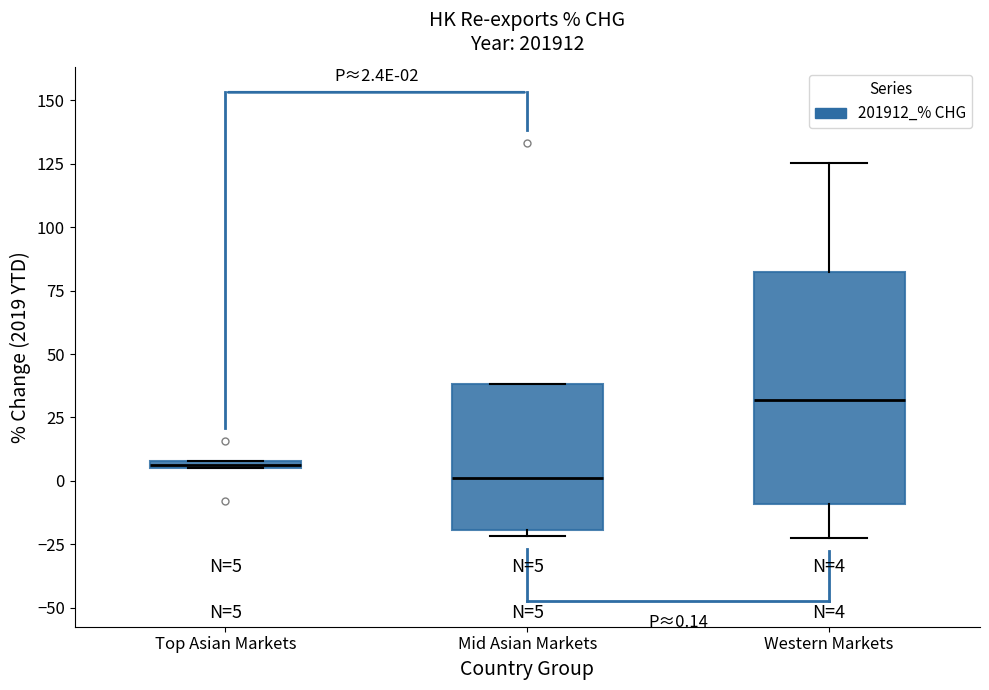

Which box's median line is the lowest?

Mid Asian Markets